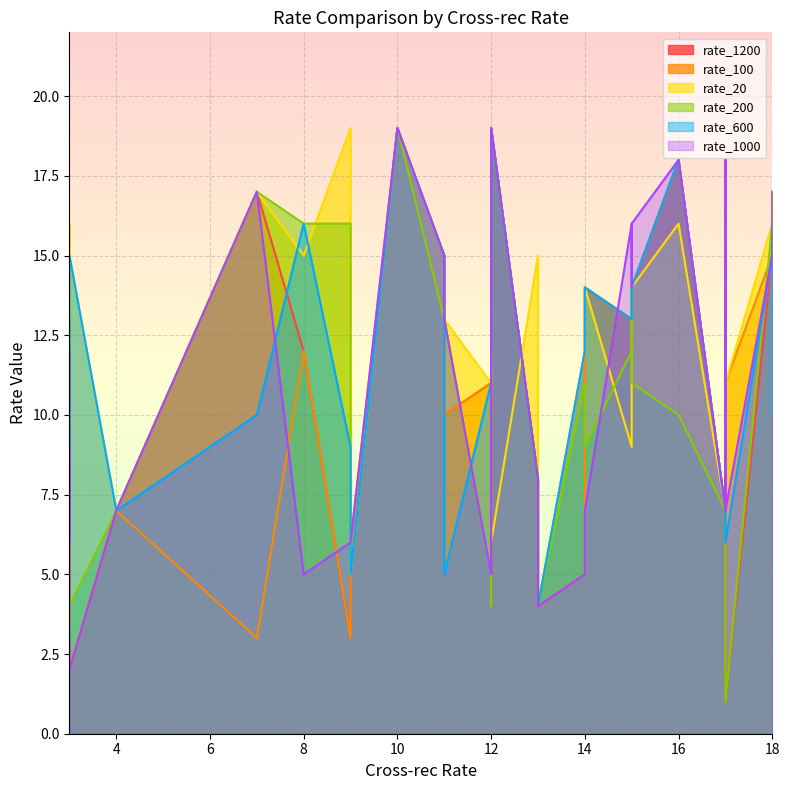

What is the highest value of the rate_1000 series?

19